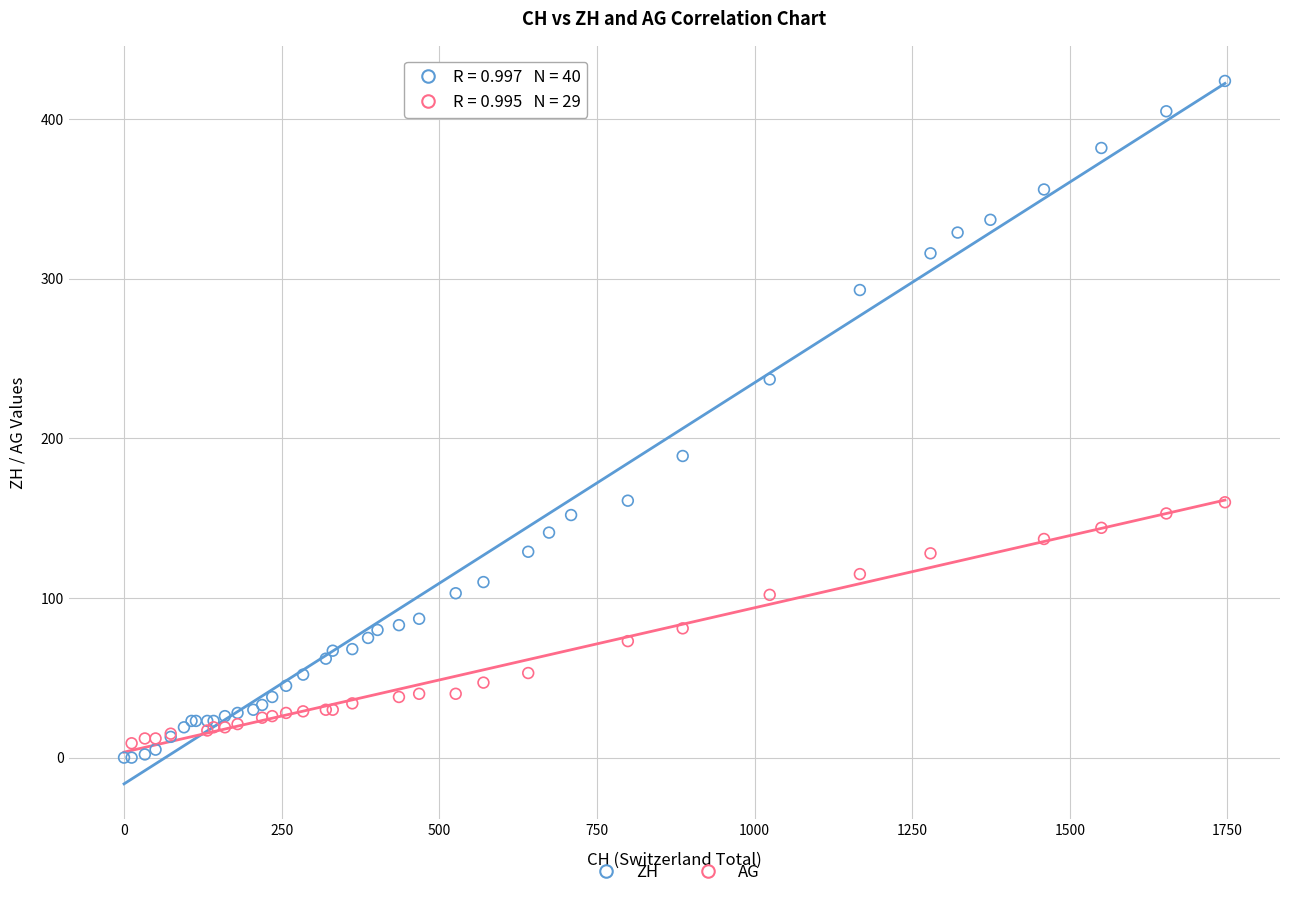

Which series reaches the maximum Y coordinate?

ZH